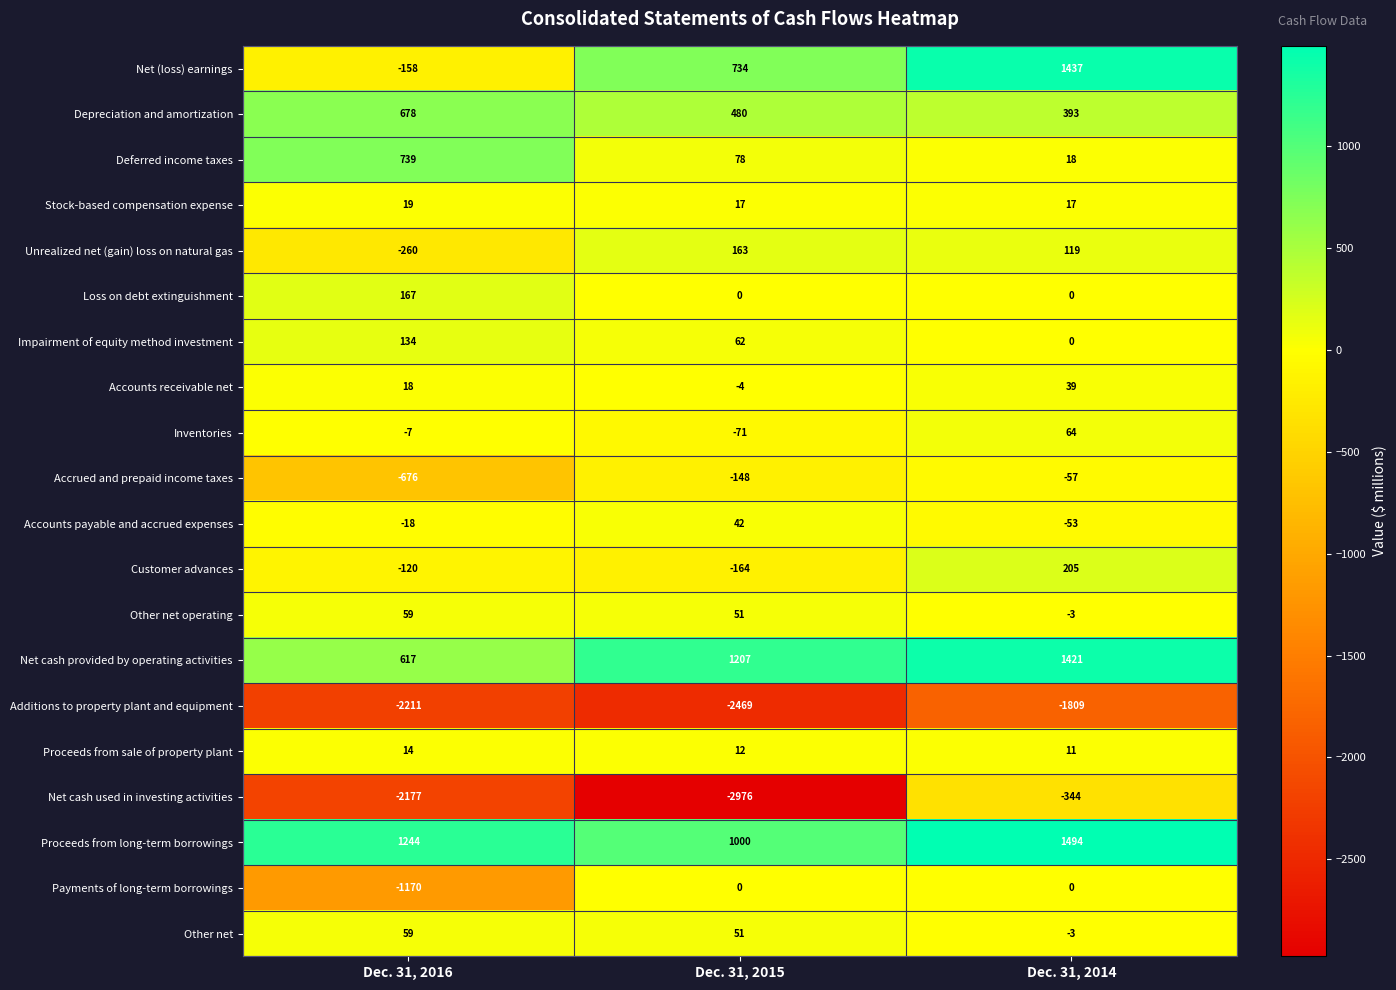

What is the minimum value for Deferred income taxes?

18